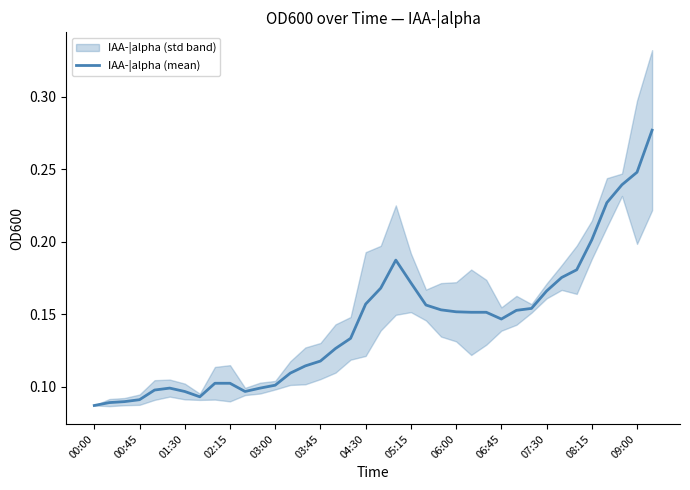

The value of IAA-|alpha (mean) at 03:45 is 0.2. True or false?

False